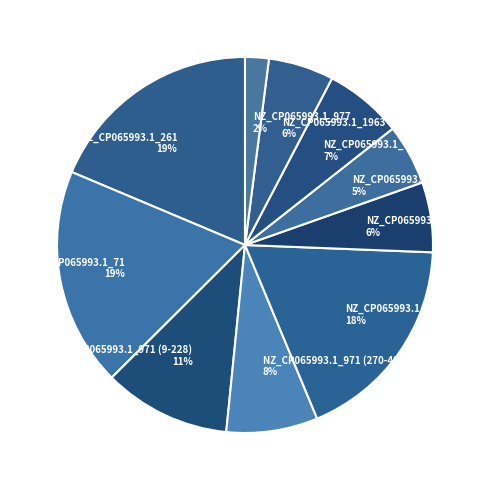

What is the smallest slice in the pie chart?

NZ_CP065993.1_977